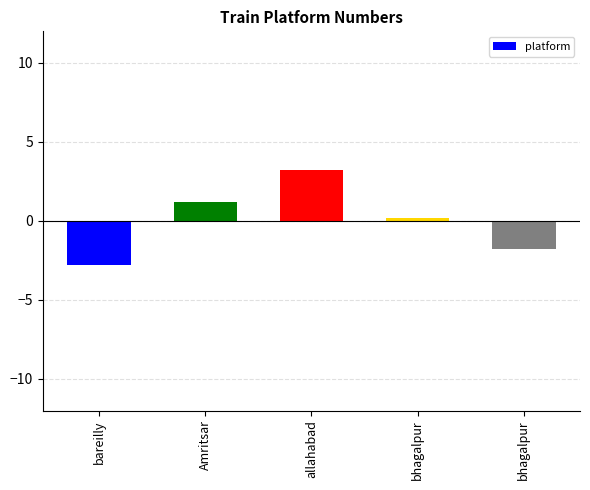

What is the change in value from allahabad to bhagalpur?

-3.0